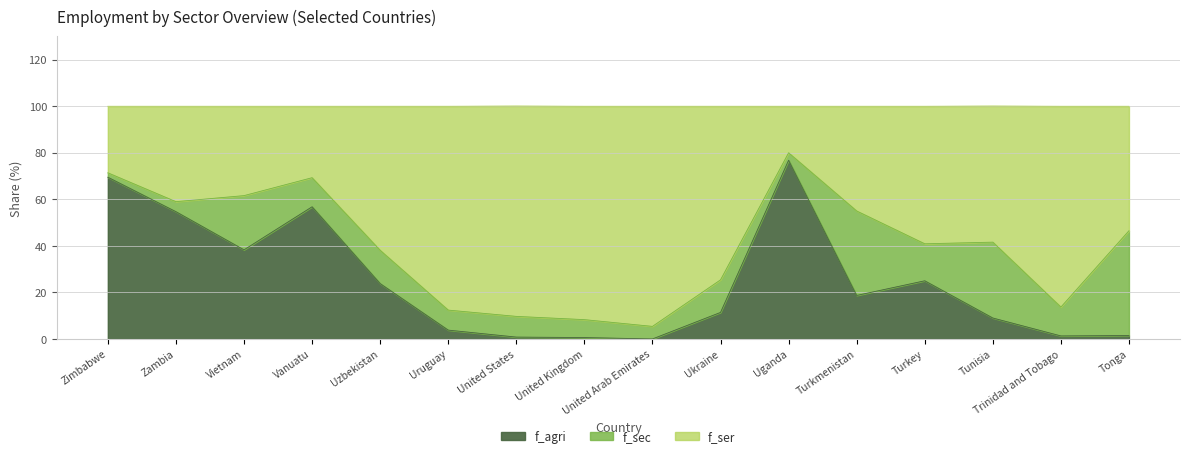

Which series has the largest total across all categories?

f_ser